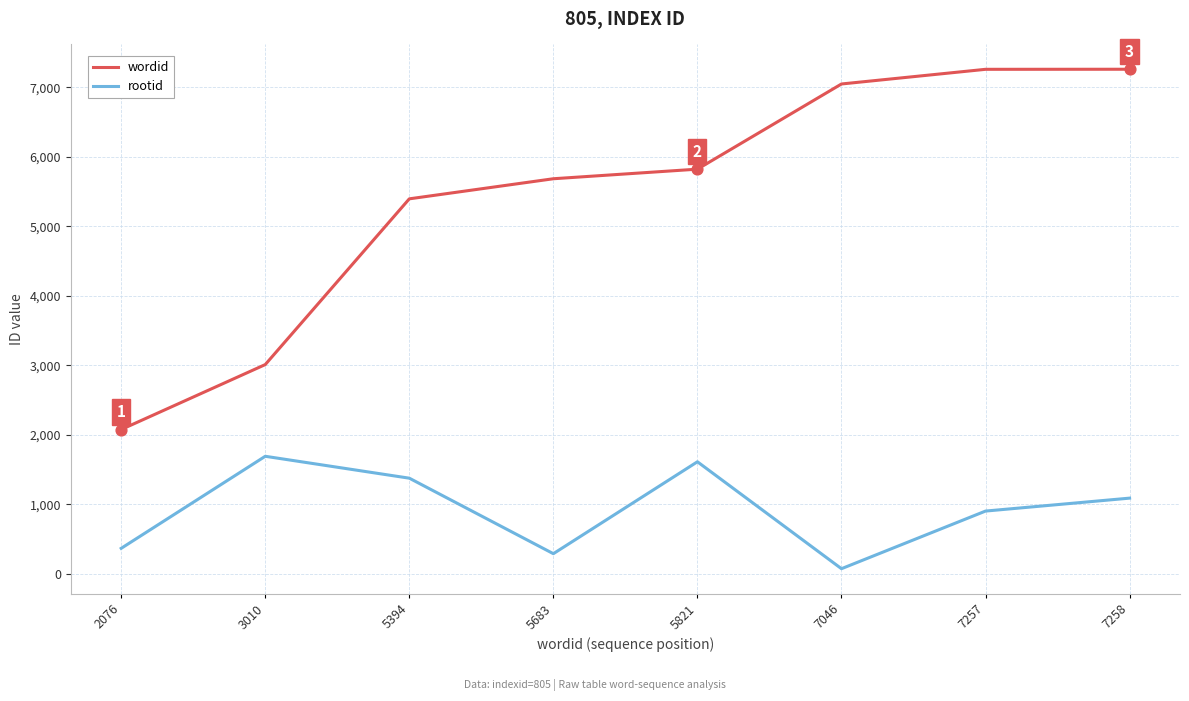

Which series has the widest spread of values?

wordid